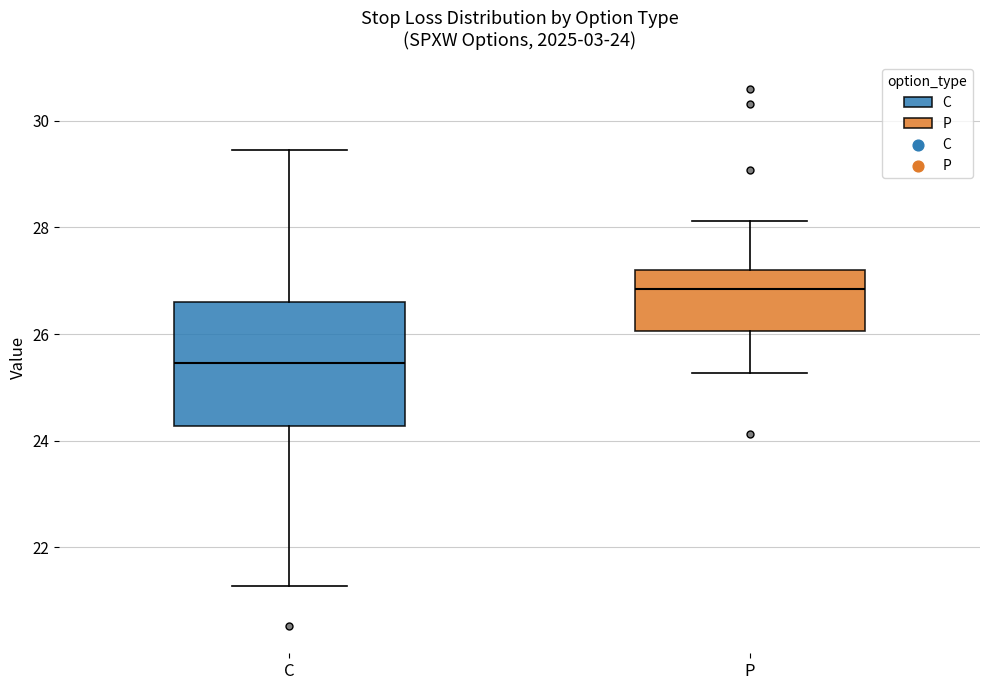

Which box has the highest median line?

P